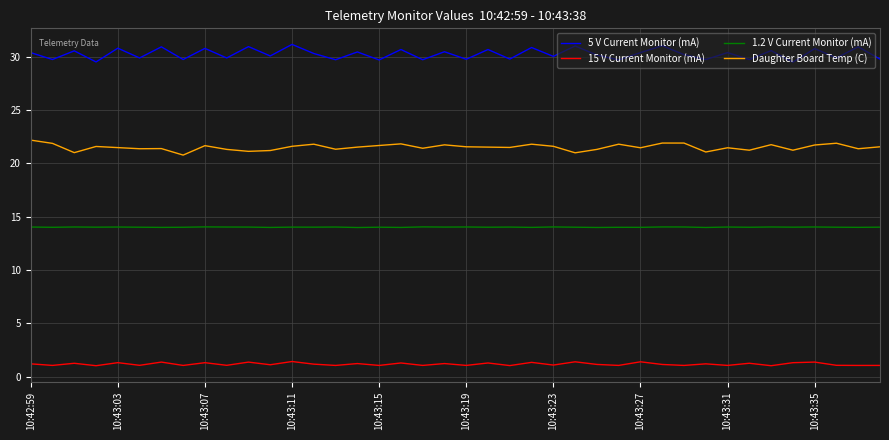

Which series has the largest total across all categories?

5 V Current Monitor (mA)